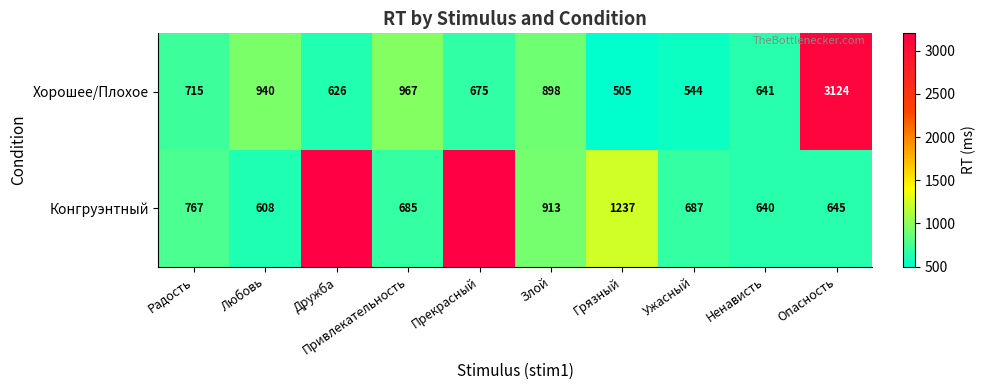

What is the difference between the Хорошее/Плохое values at Дружба and Злой?

272